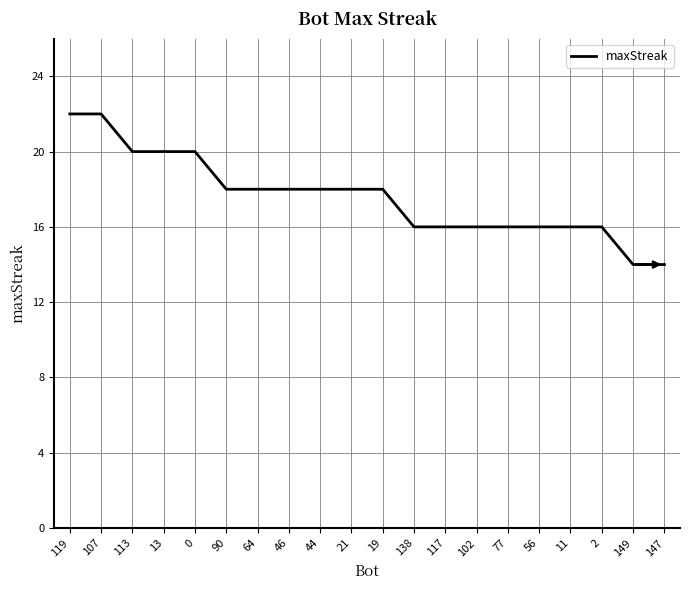

What is the difference between the maximum and minimum values?

8